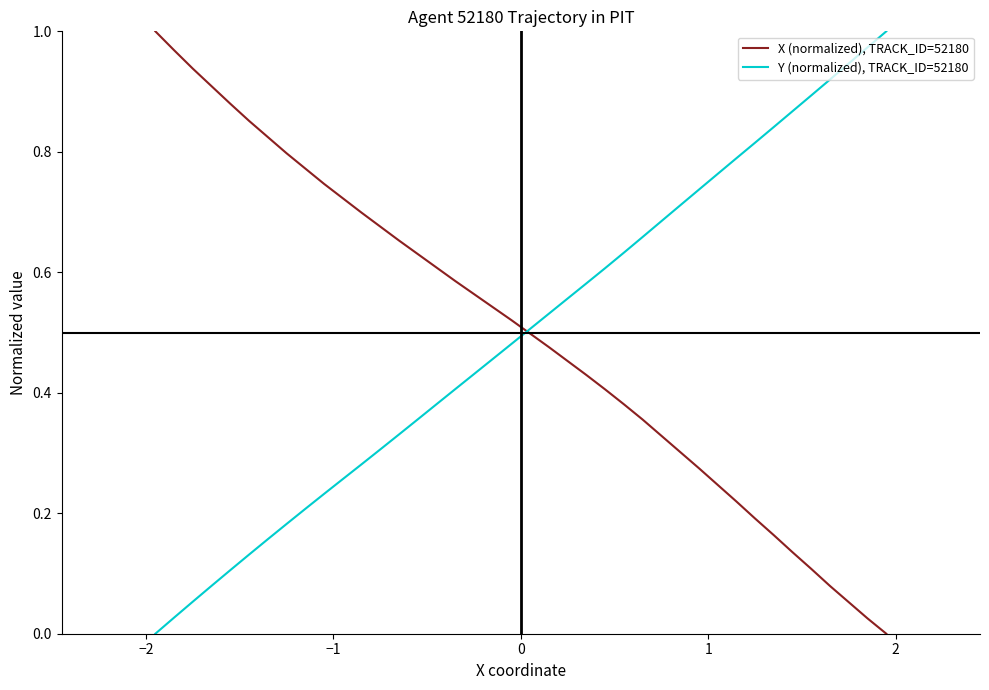

List the series in order of their overall mean, lowest first.

Y (normalized), TRACK_ID=52180, X (normalized), TRACK_ID=52180